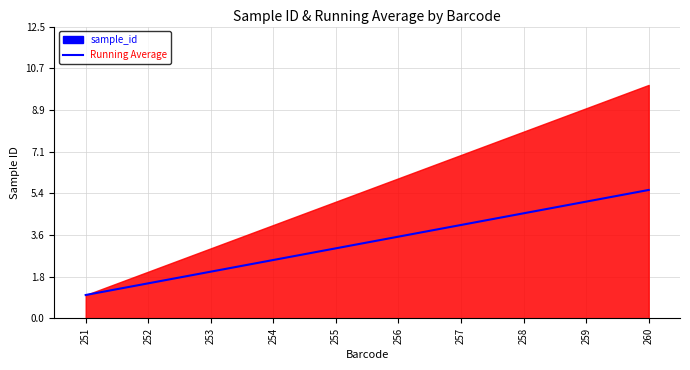

Which has a higher value, 253 or 256?

256